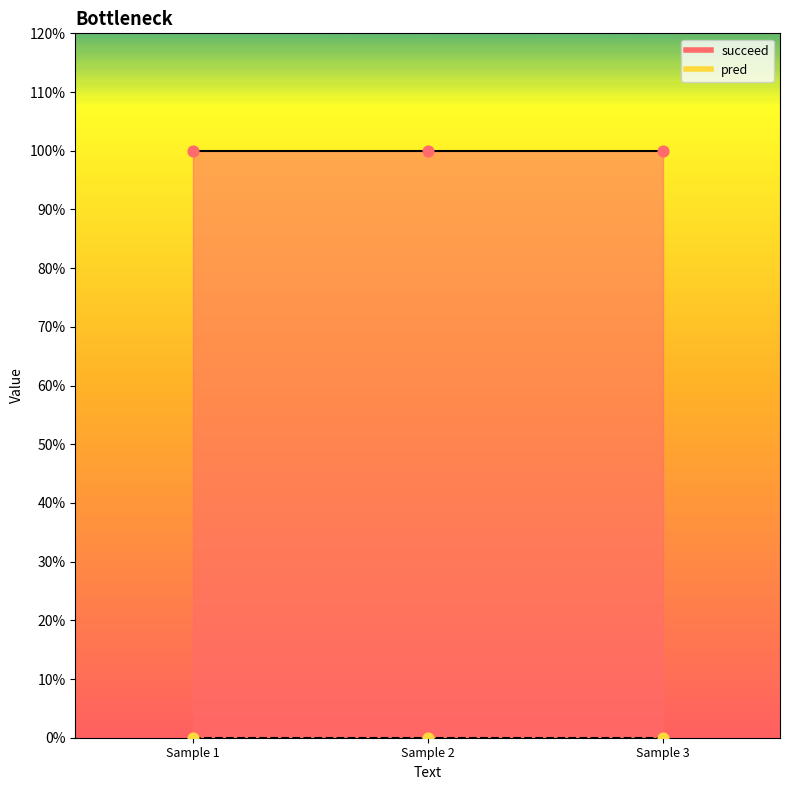

Which series contains the highest Y value?

succeed